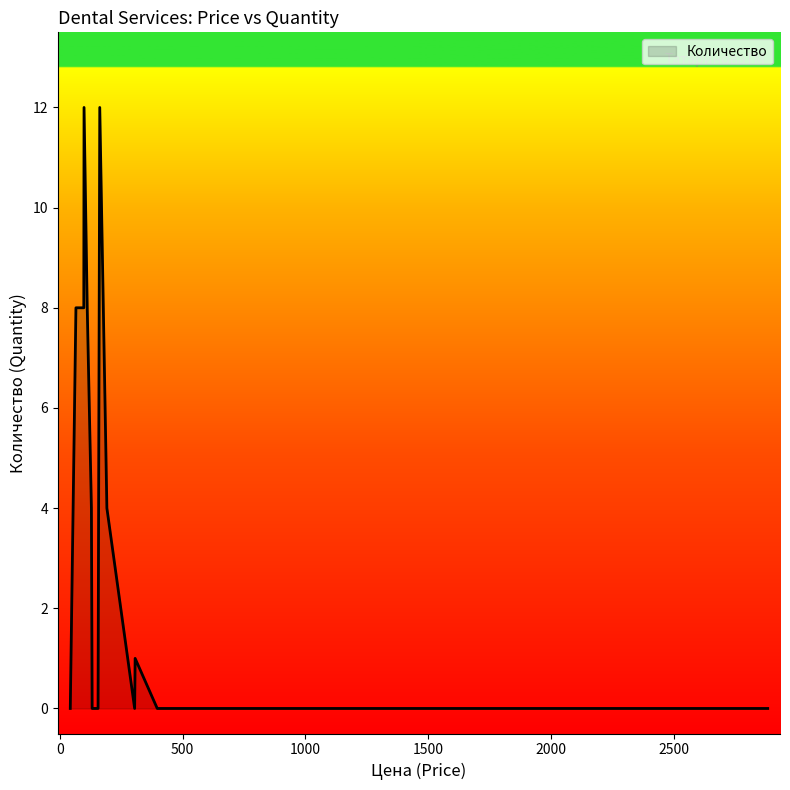

What is the greatest value displayed?

12